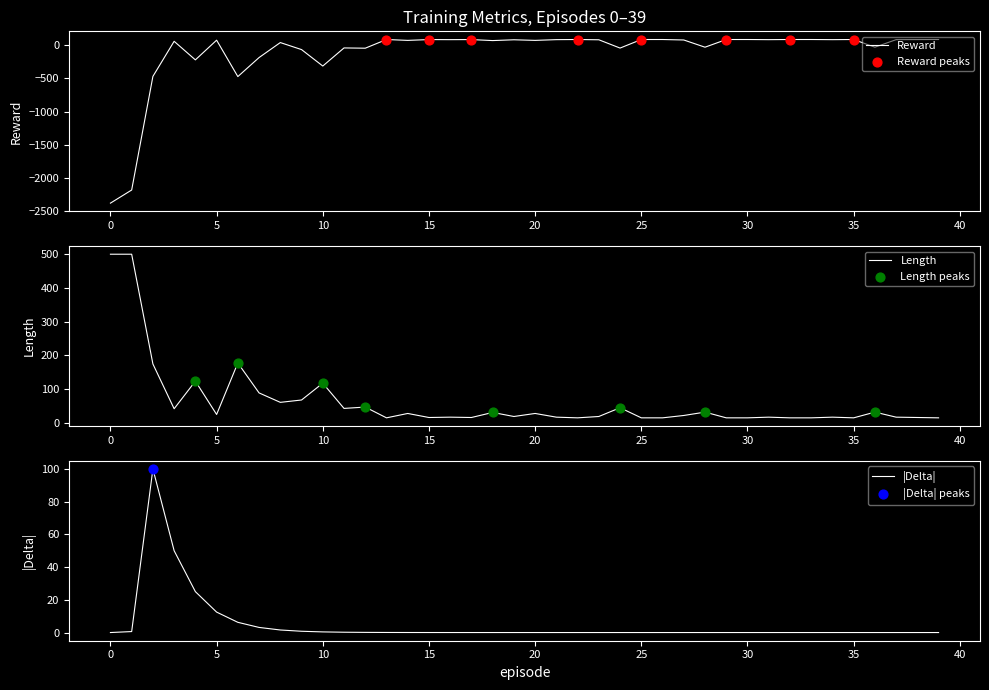

Which series has the largest total across all categories?

length